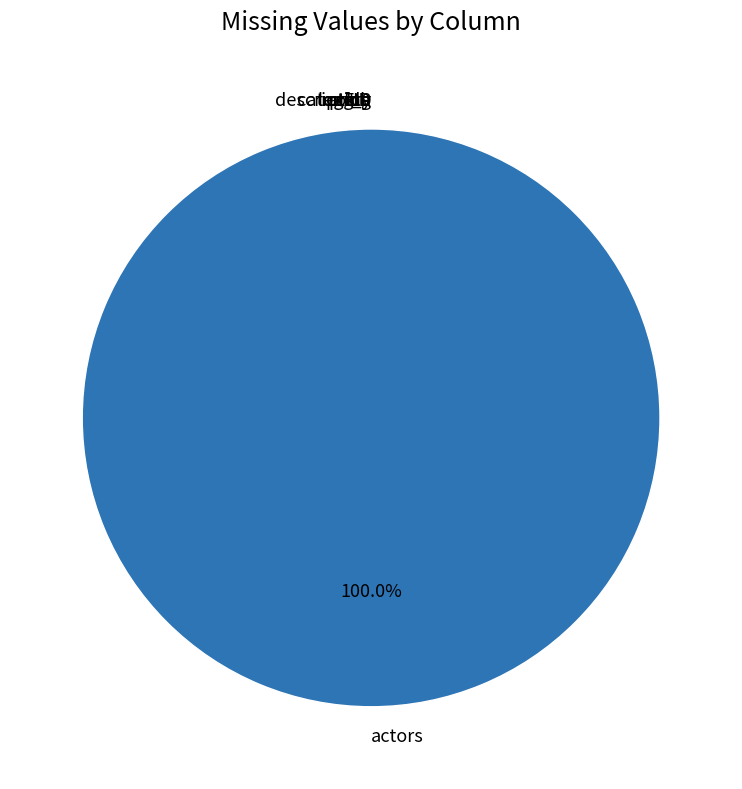

What is the smallest slice in the pie chart?

FID